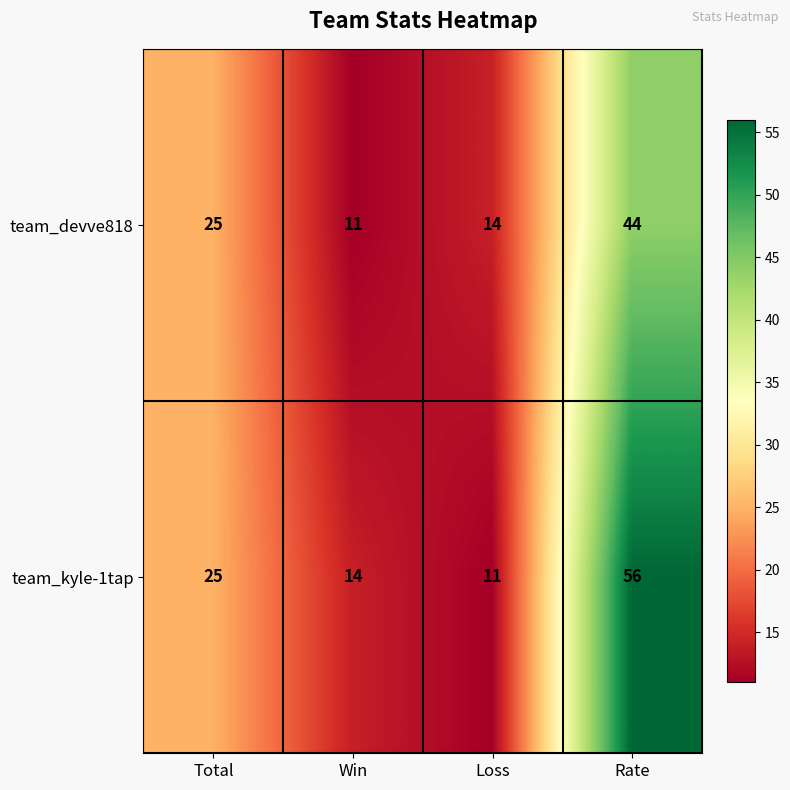

True or false: team_kyle-1tap has a value of 56 at Rate.

True